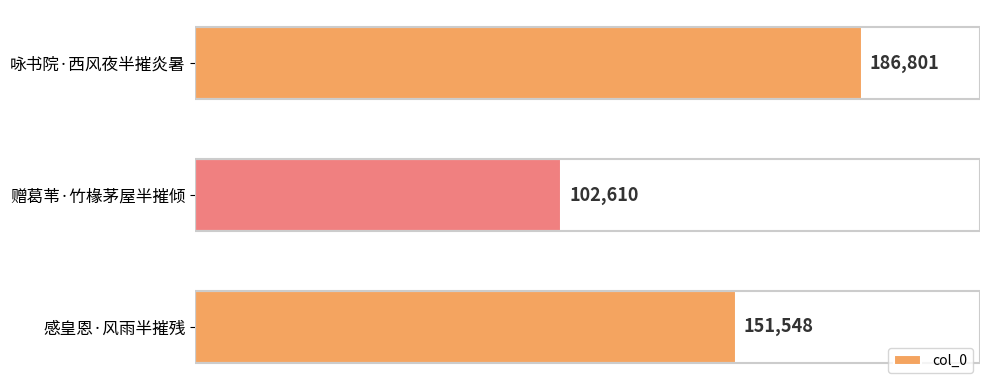

Where is the data nearest to the value 144705?

感皇恩·风雨半摧残